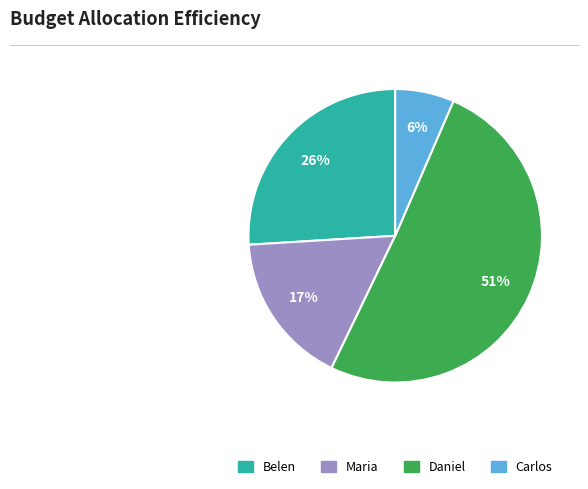

What percentage is the Daniel slice, to the nearest percent?

51%